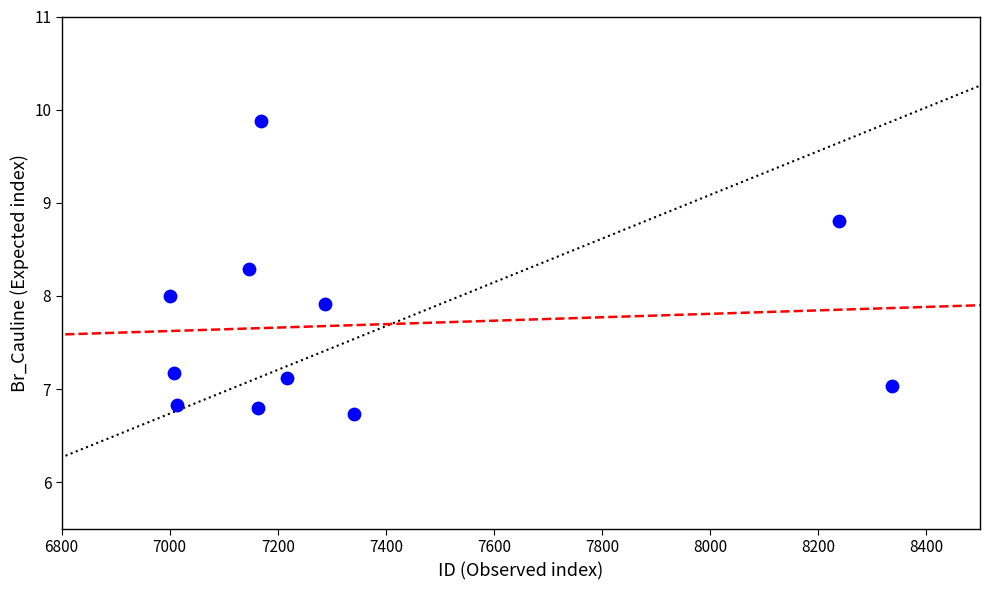

What is the range of X values (max minus min)?

1337.0